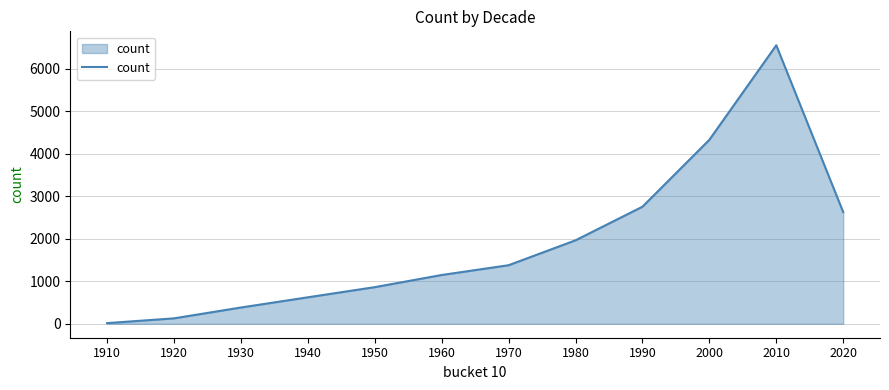

Which label corresponds to the largest value in the chart?

2010